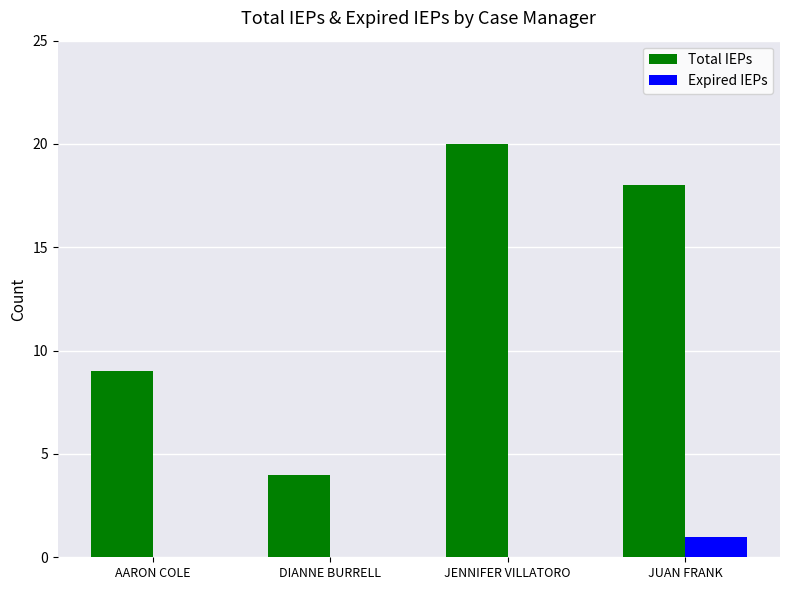

Does the chart contain stacked bars?

No